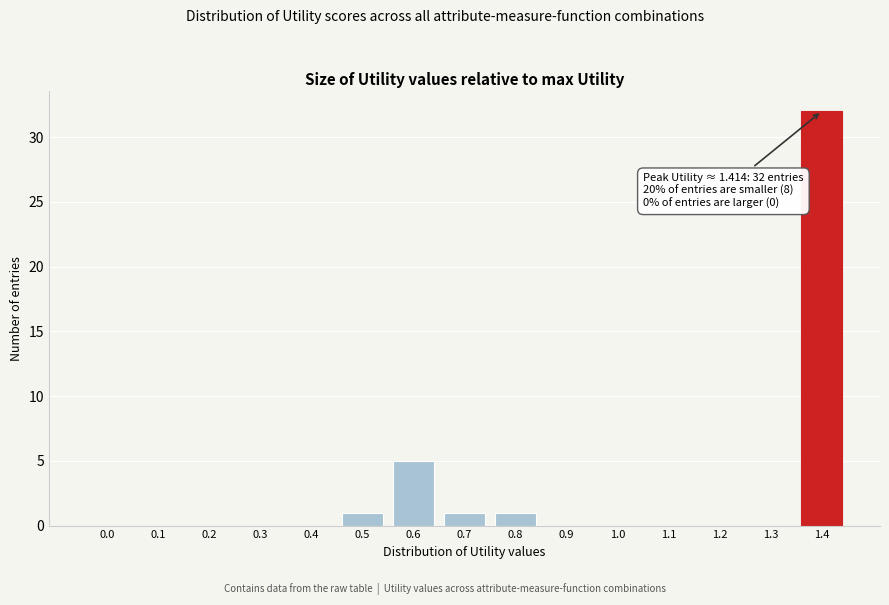

Reading left to right, list all the values displayed in this chart.

0.0=0	0.1=0	0.2=0	0.3=0	0.4=0	0.5=1	0.6=5	0.7=1	0.8=1	0.9=0	1.0=0	1.1=0	1.2=0	1.3=0	1.4=32